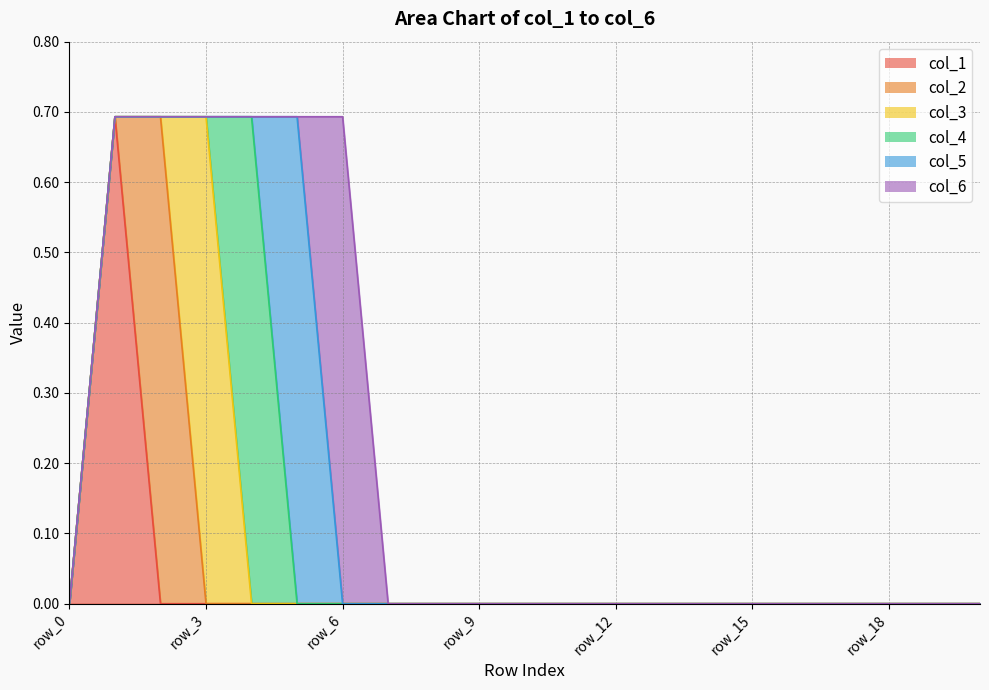

Which series has the largest total across all categories?

col_1